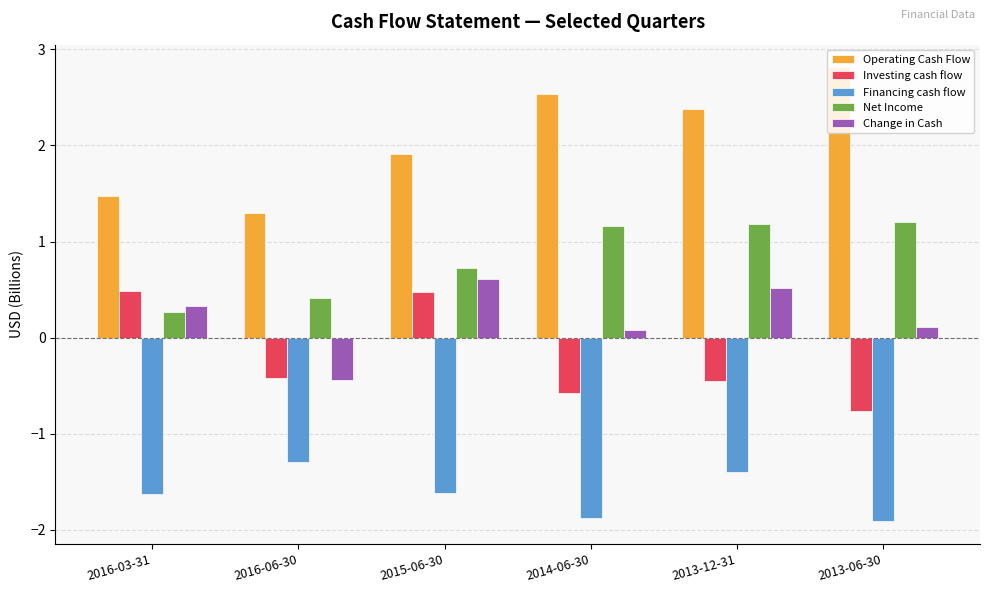

How many bars are there in total?

30